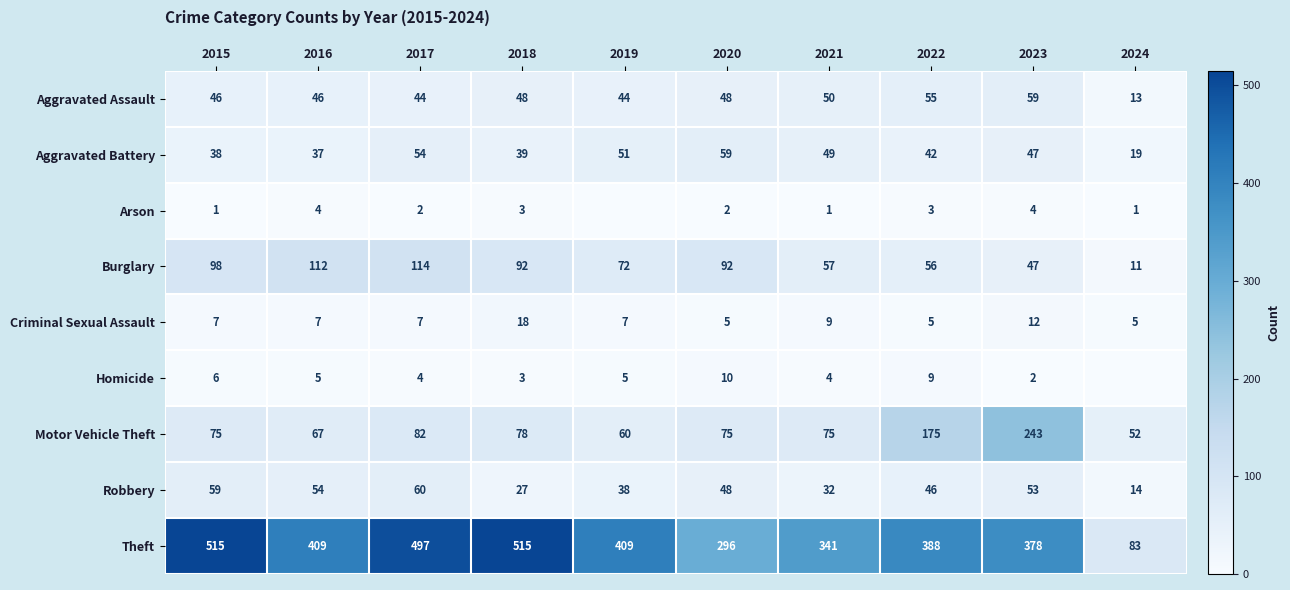

At how many categories does at least one series exceed 92?

9